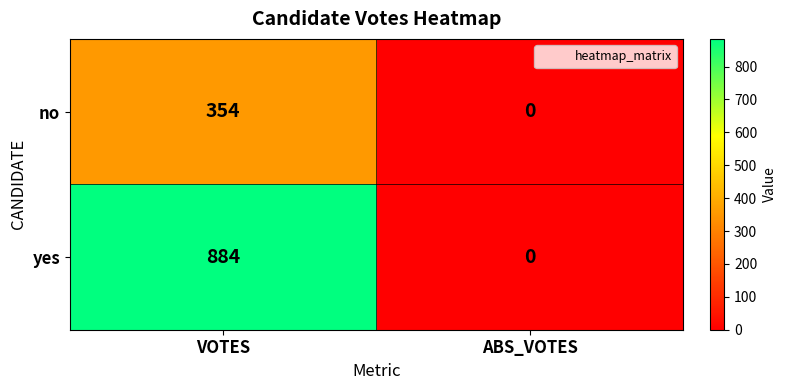

Reading left to right, what are all the values shown in this chart?

no: 354	0
yes: 884	0